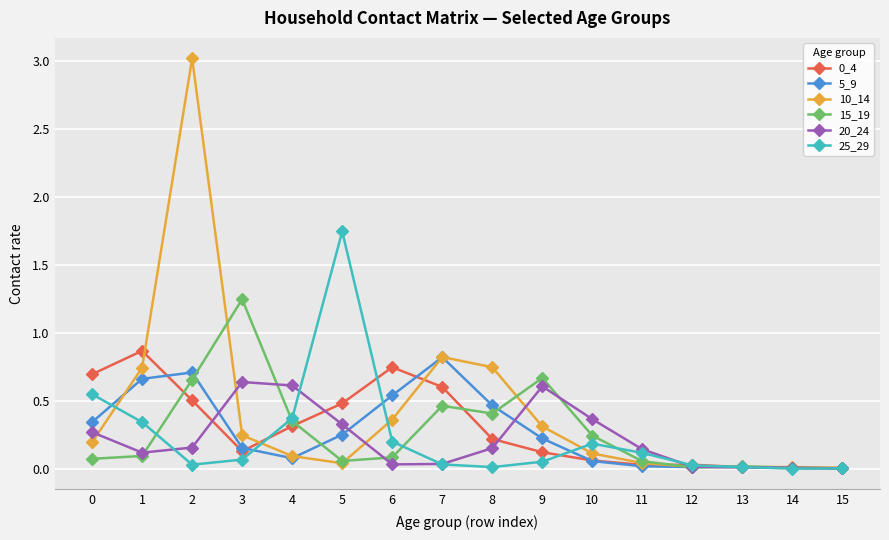

True or false: 10_14 has more than 1 points higher than both neighbors.

True